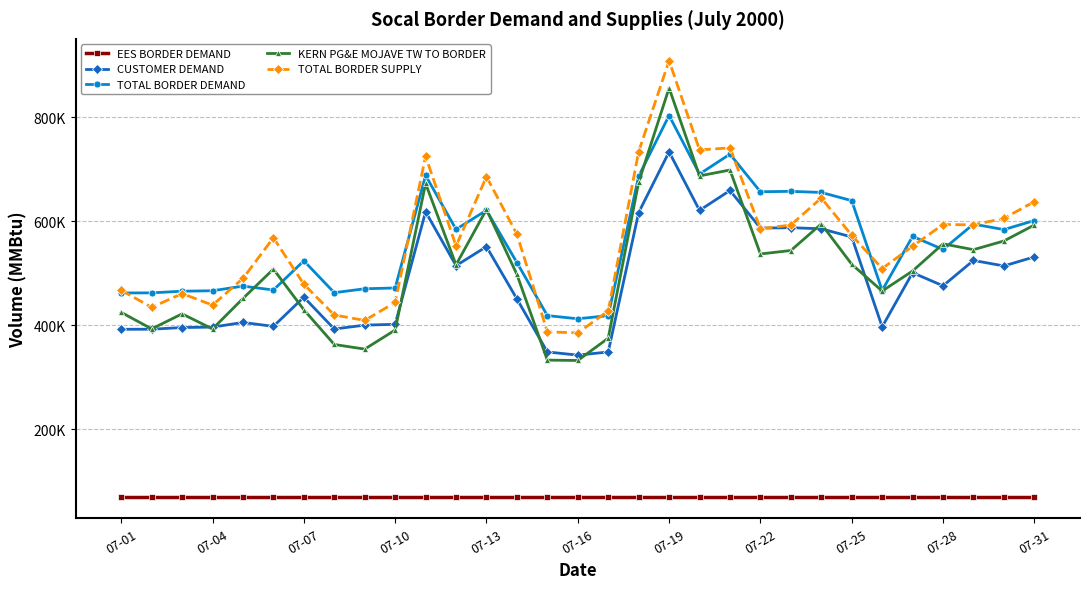

Does the chart have visible grid lines?

Yes